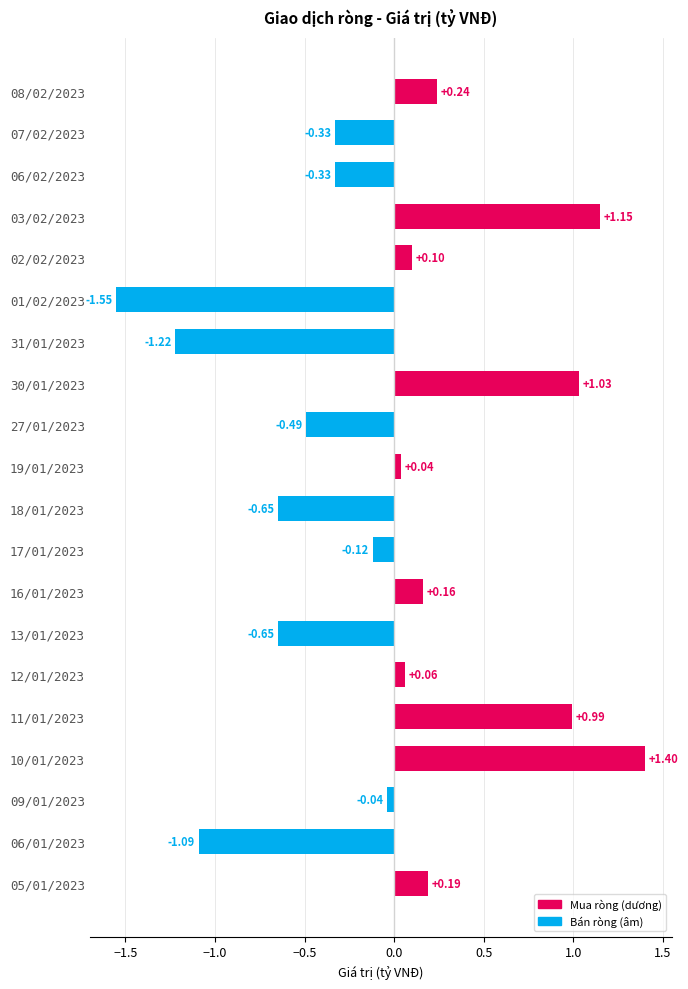

Which has a higher value, 10/01/2023 or 11/01/2023?

10/01/2023